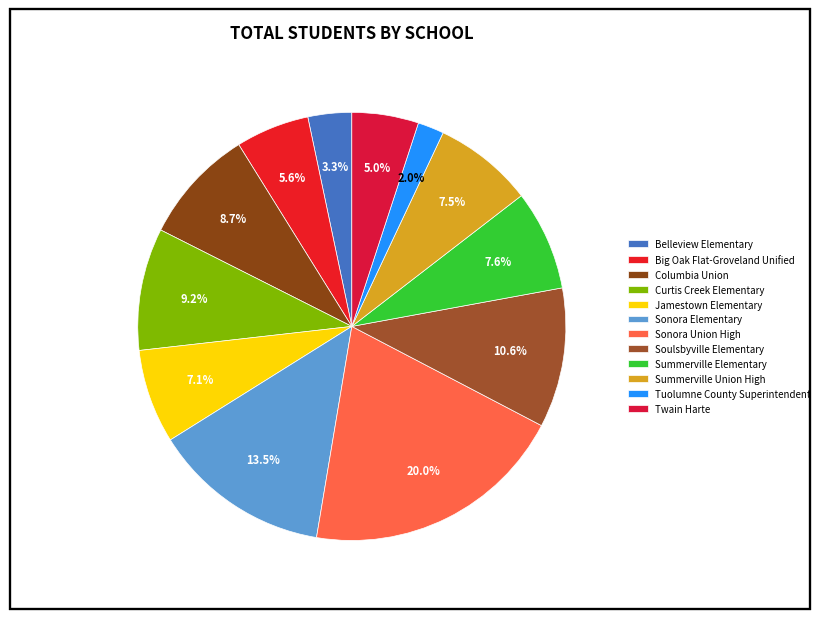

The Summerville Union High slice represents 15% of the pie. True or false?

False